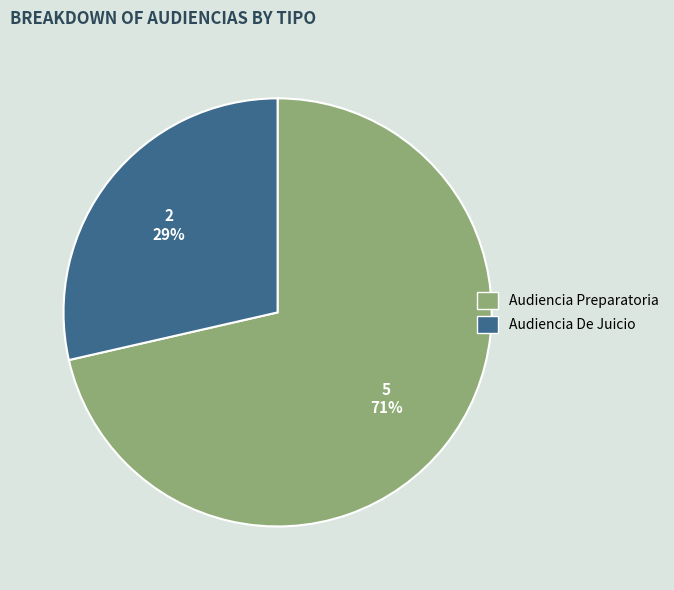

The Audiencia Preparatoria slice represents 71% of the pie. True or false?

True